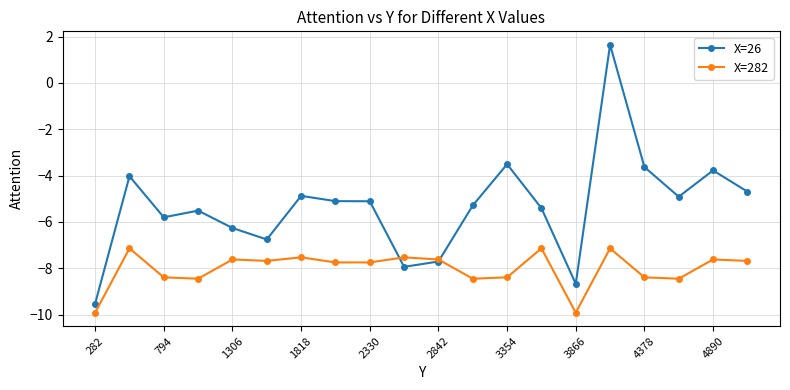

What is the sum of all X=26 values?

-106.8